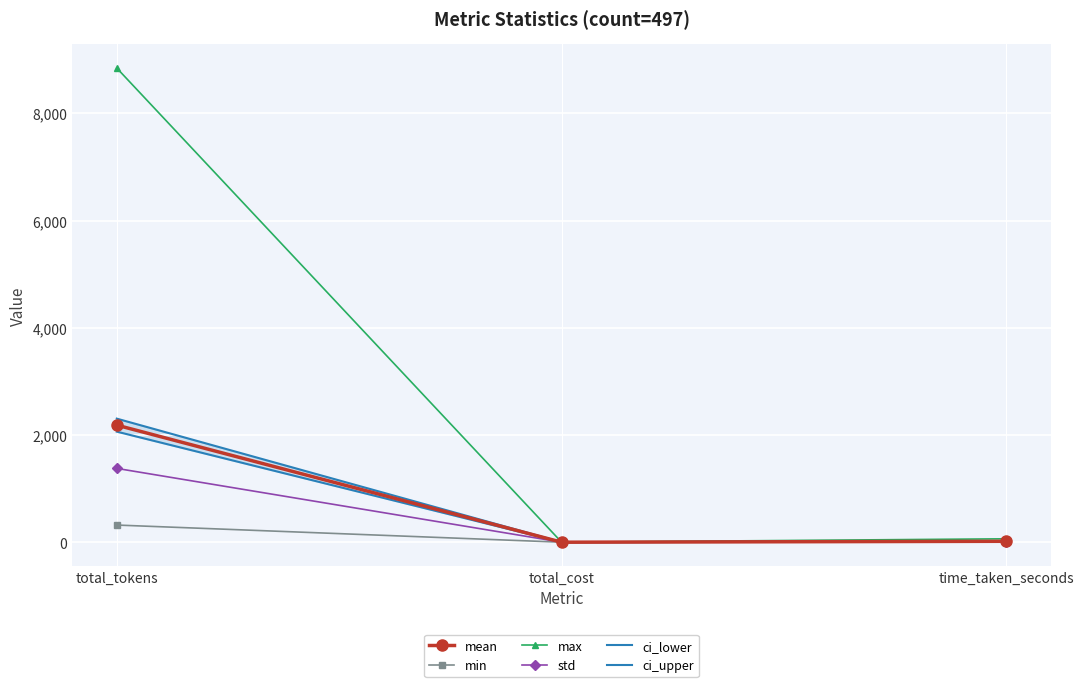

Reading left to right, list all the values displayed in this chart.

mean: 2183.4	0.0	17.2
min: 320.0	0.0	3.2
max: 8843.0	0.0	63.5
std: 1376.6	0.0	10.8
ci_lower: 2062.1	0.0	16.2
ci_upper: 2304.7	0.0	18.1